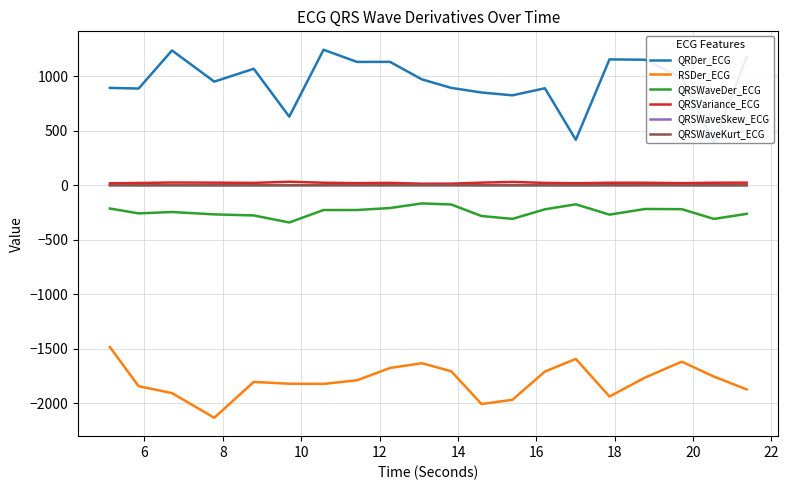

In QRDer_ECG, how many points are higher than both neighbors (excluding endpoints)?

6